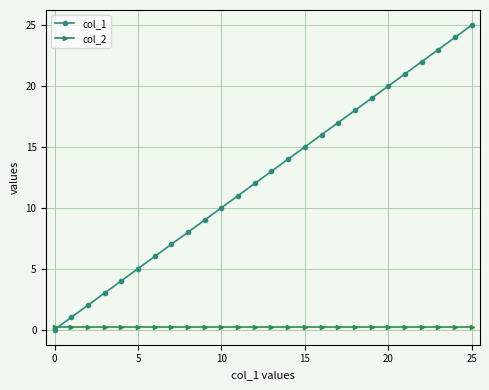

What are all the series names shown in the legend?

col_1, col_2